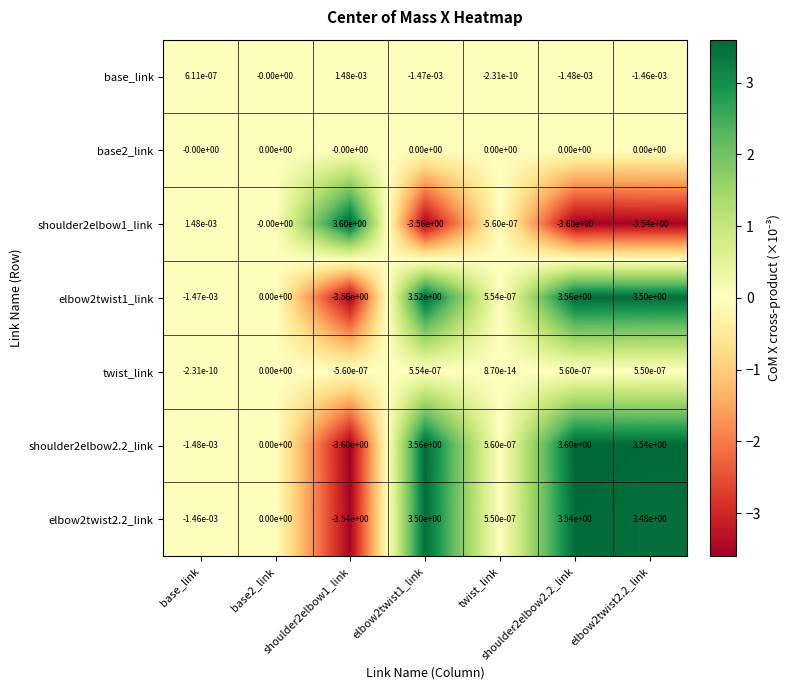

Is the value of base_link at base_link greater than the value of shoulder2elbow2.2_link at shoulder2elbow1_link?

Yes